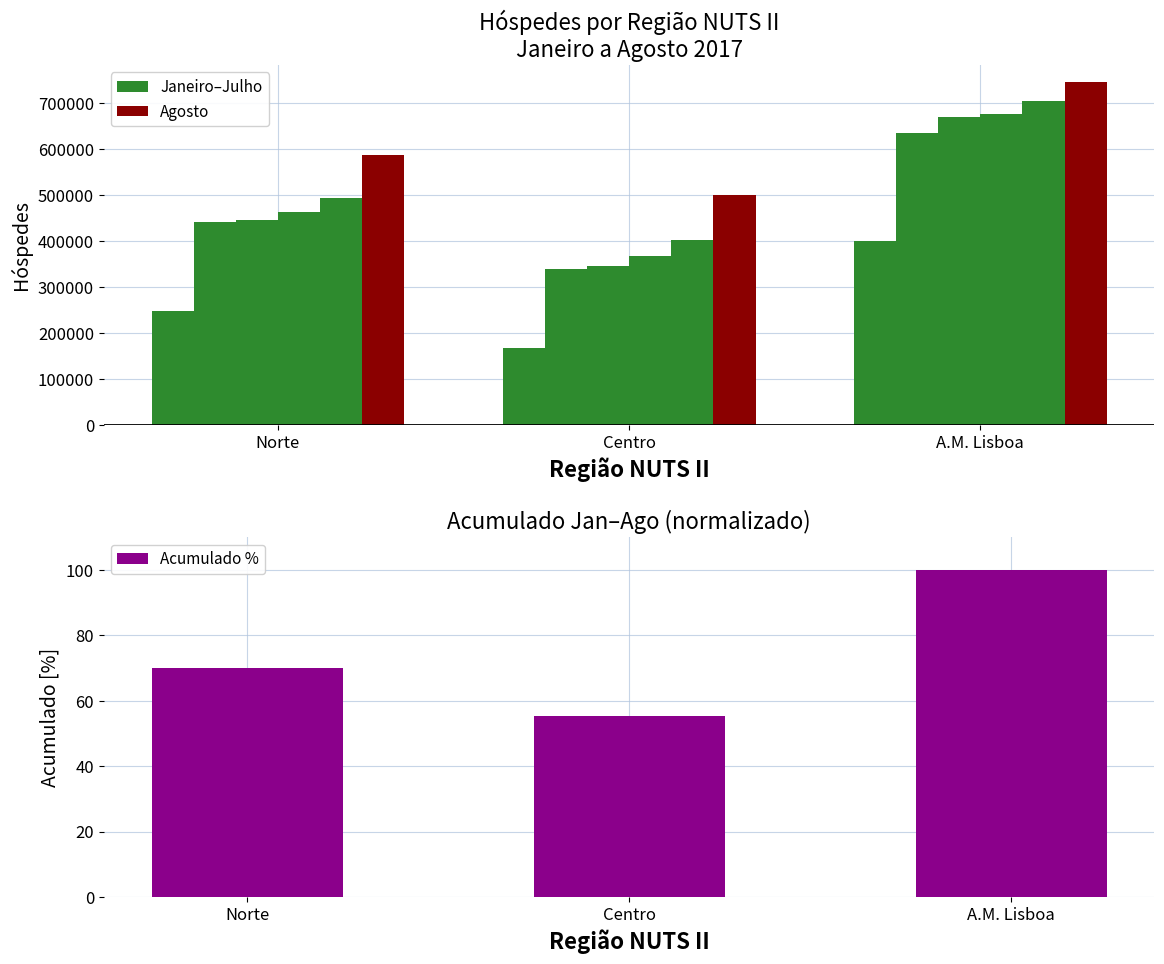

What is the value of the Julho bar at the 1st from the left?

493035